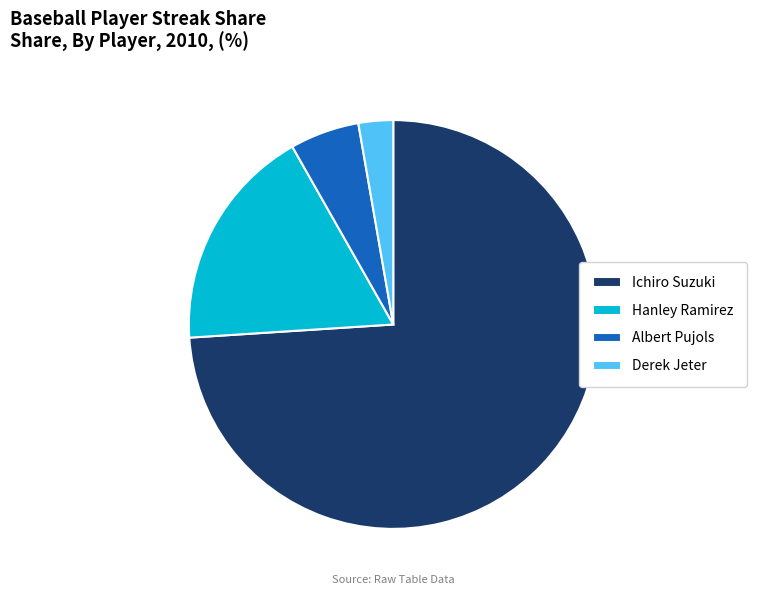

Rank the categories by value from highest to lowest.

Ichiro Suzuki, Hanley Ramirez, Albert Pujols, Derek Jeter